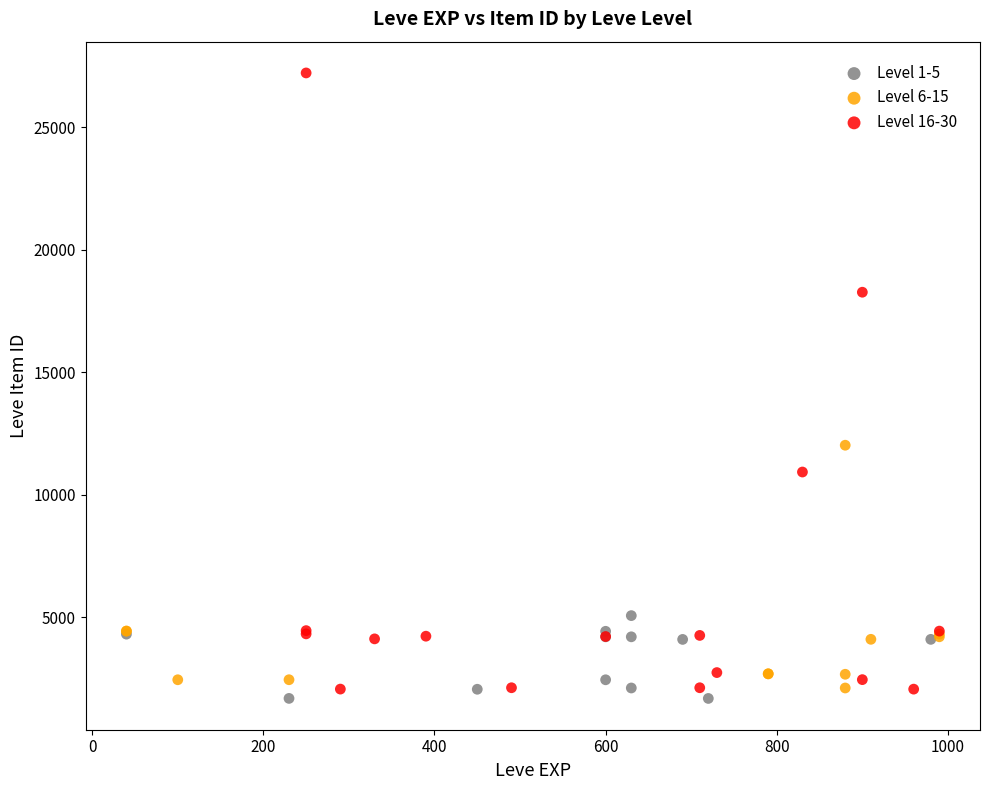

Which series reaches the minimum Y coordinate?

Level 1-5